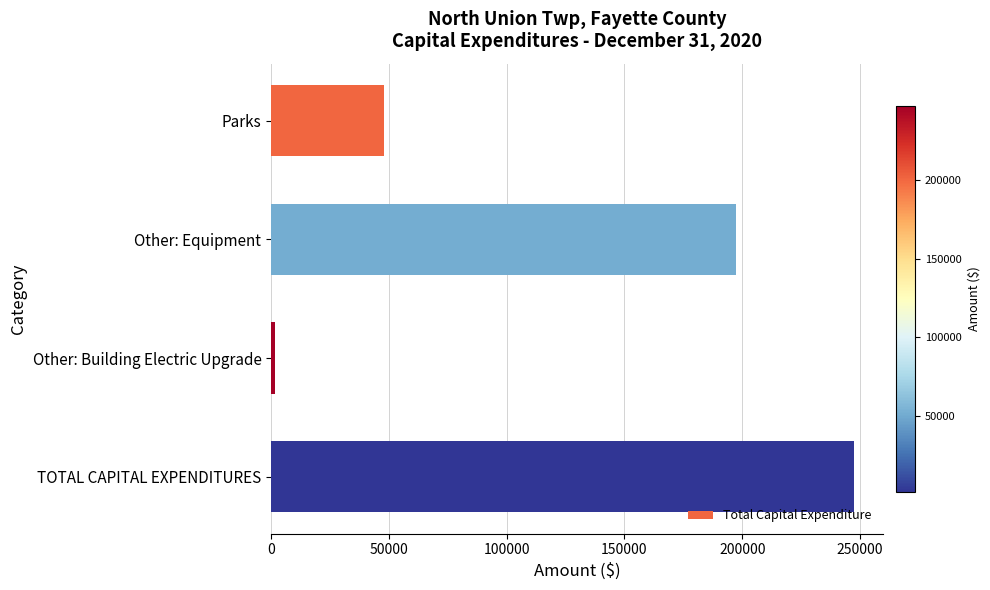

How many series are shown in this chart?

1